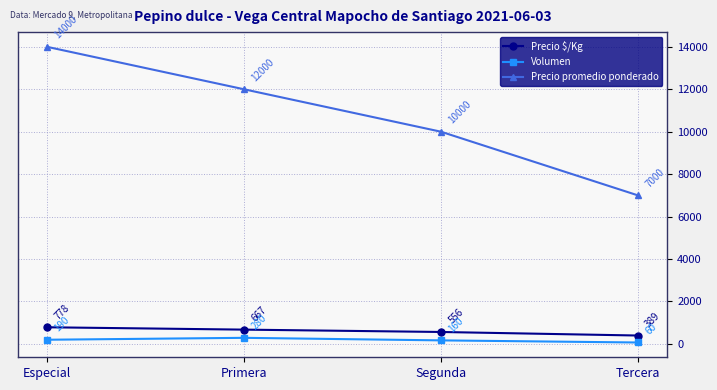

What is the maximum value shown in the chart?

14000